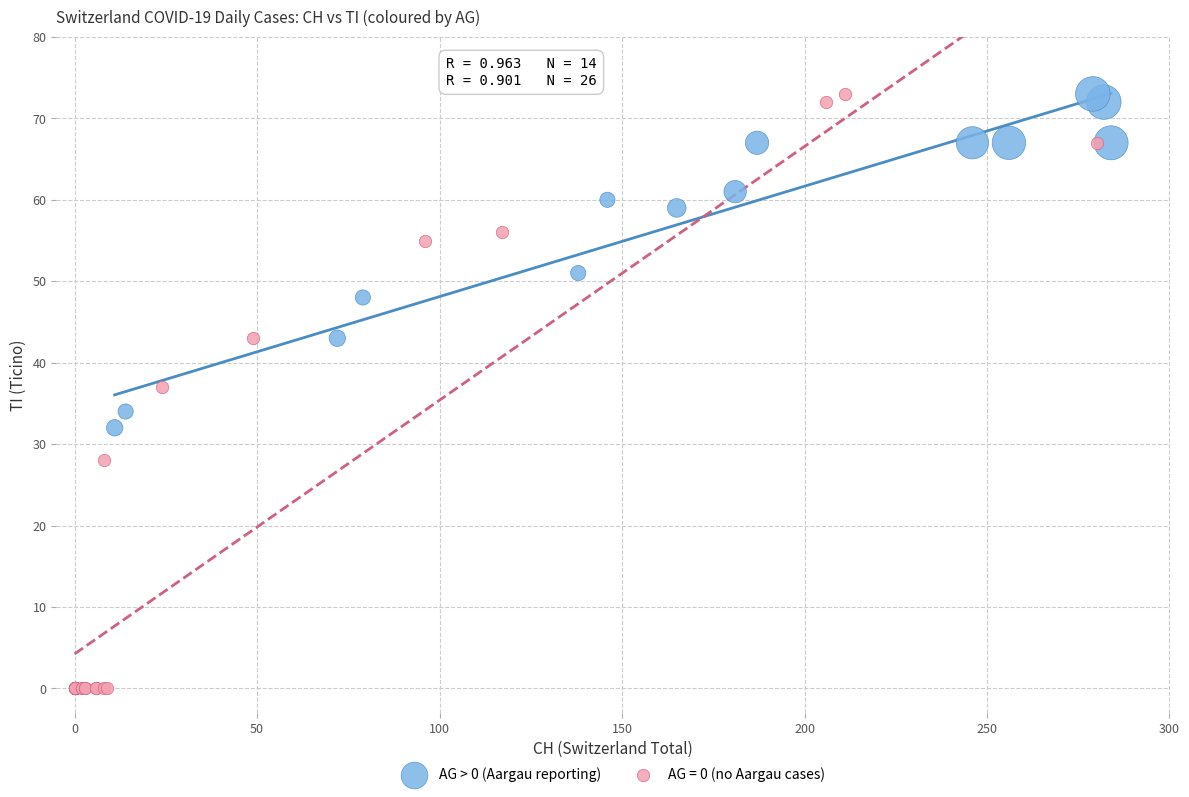

Which series reaches the minimum Y coordinate?

AG = 0 (no Aargau cases)